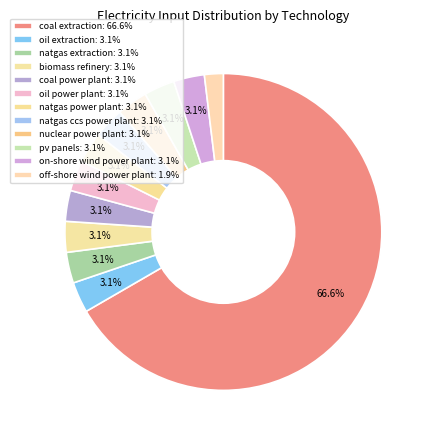

Is there a majority slice in this chart?

Yes